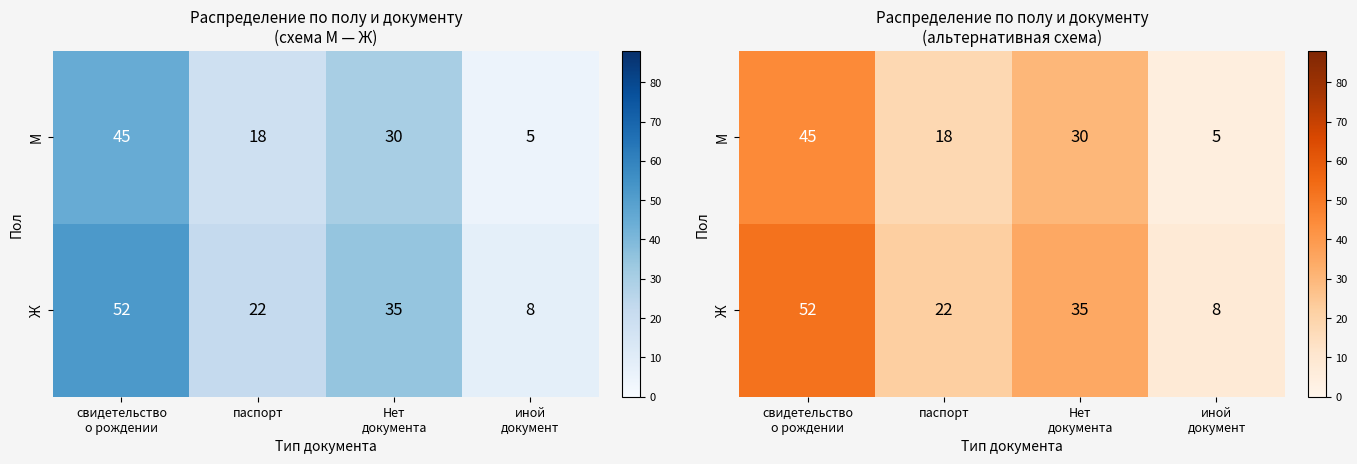

Read the Ж value at иной документ.

8